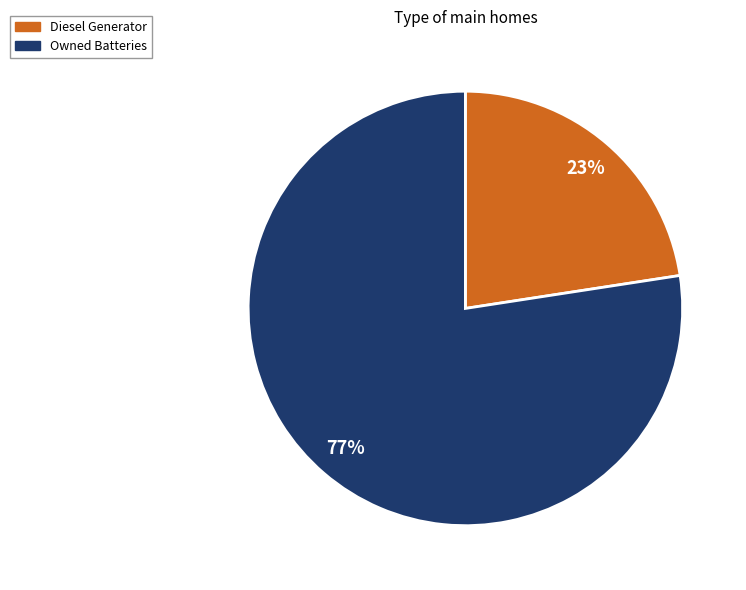

Is it true that Diesel Generator is 23% of the pie?

True